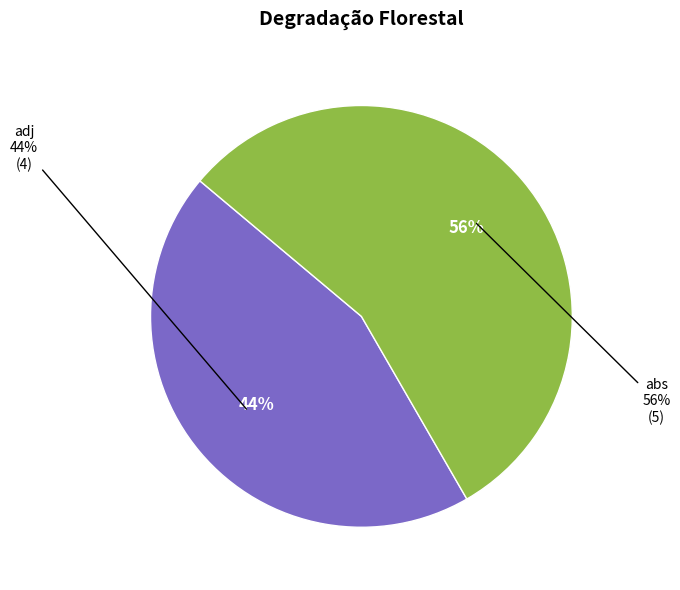

The abs slice represents 56% of the pie. True or false?

True